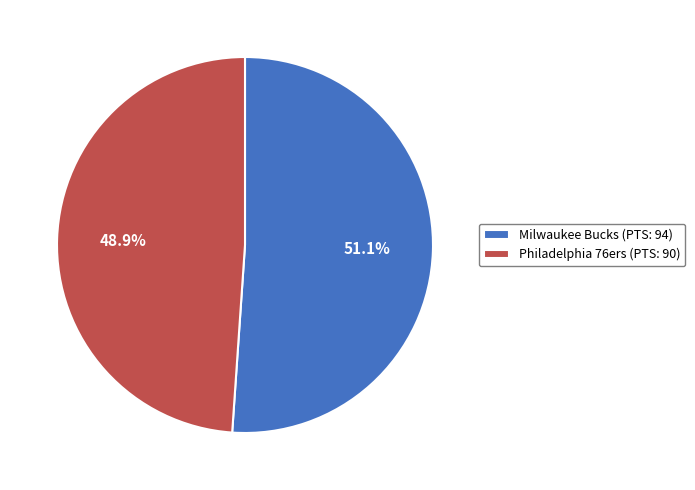

Which has a higher value, Milwaukee Bucks (PTS: 94) or Philadelphia 76ers (PTS: 90)?

Milwaukee Bucks (PTS: 94)